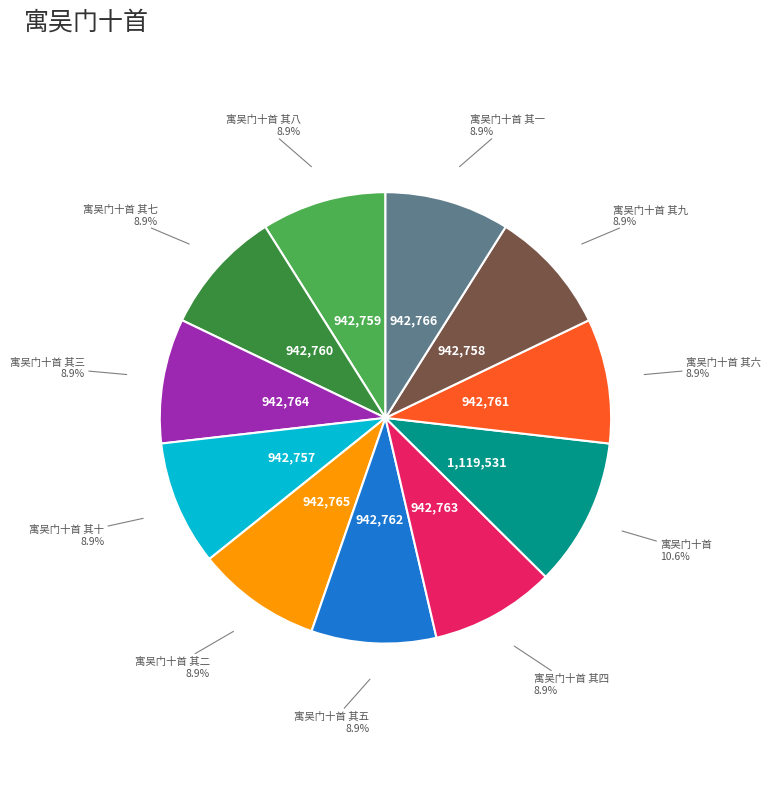

Is there any slice that represents more than half of the pie?

No